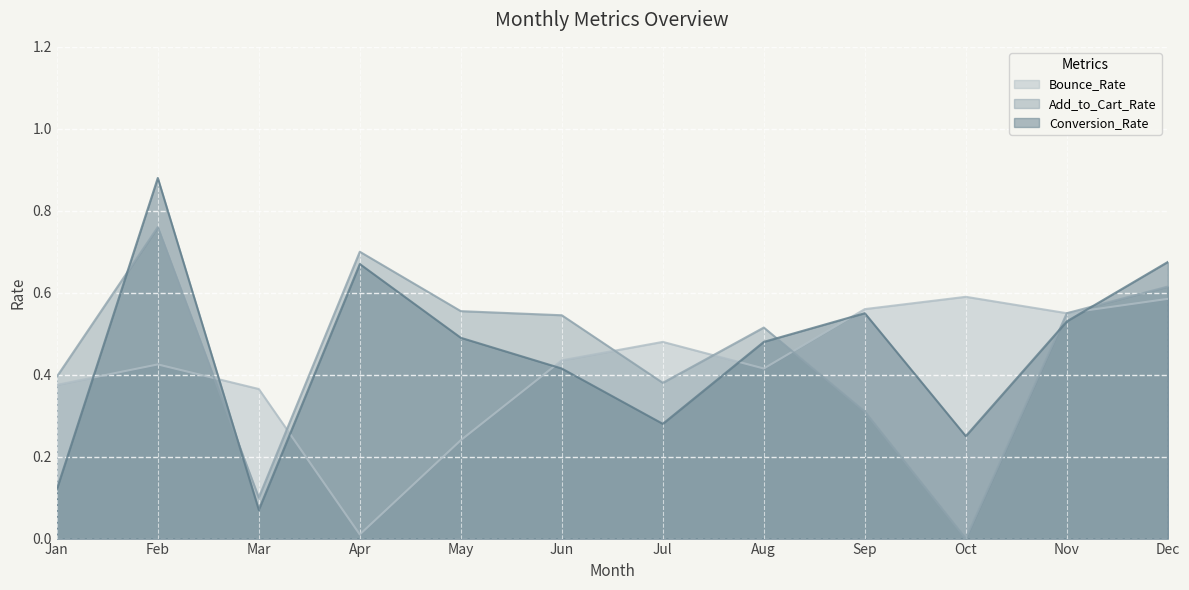

What is the spread (max minus min) of values at Oct?

0.6